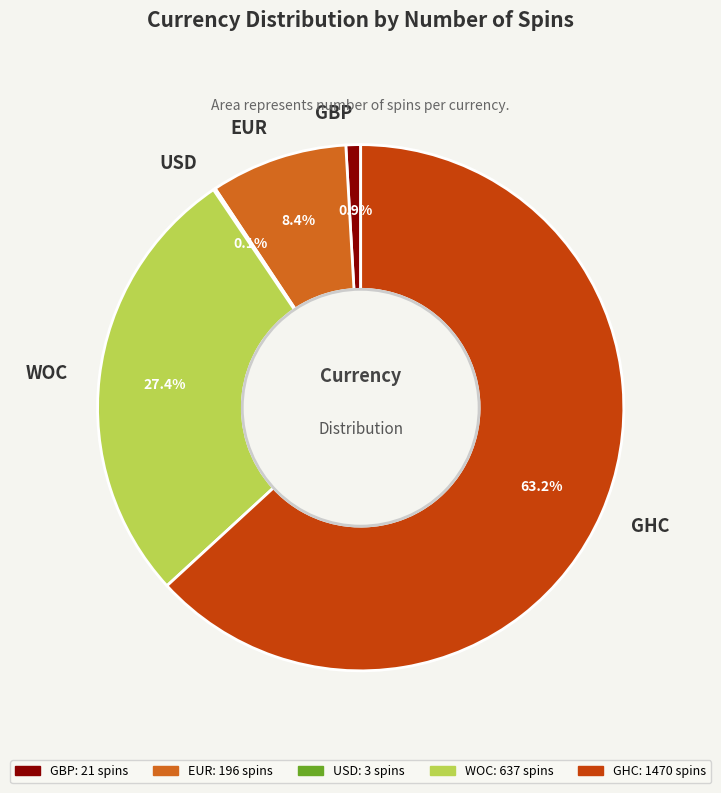

Which category has the biggest portion of the pie?

GHC